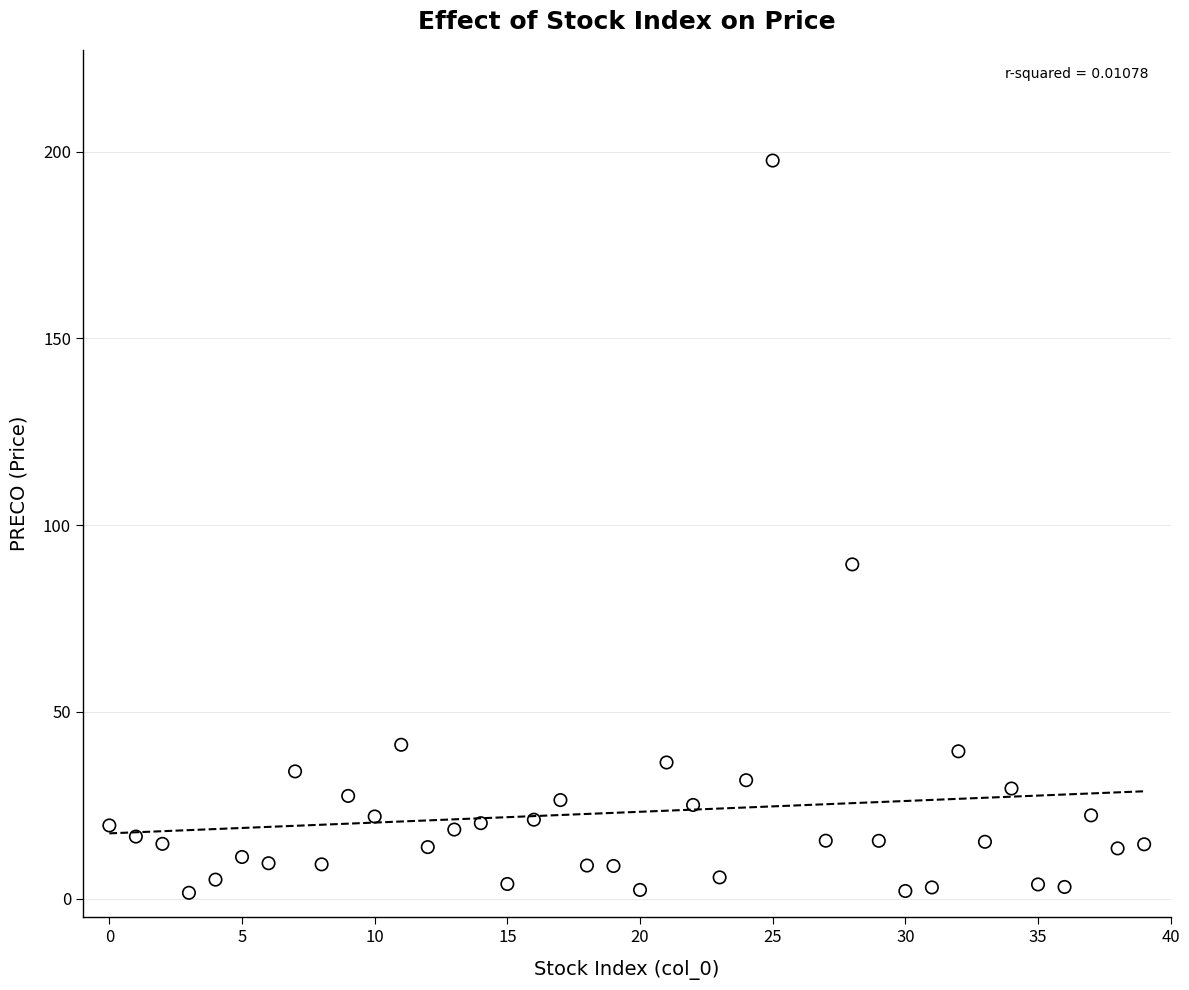

What is the range of Y values (max minus min)?

196.1